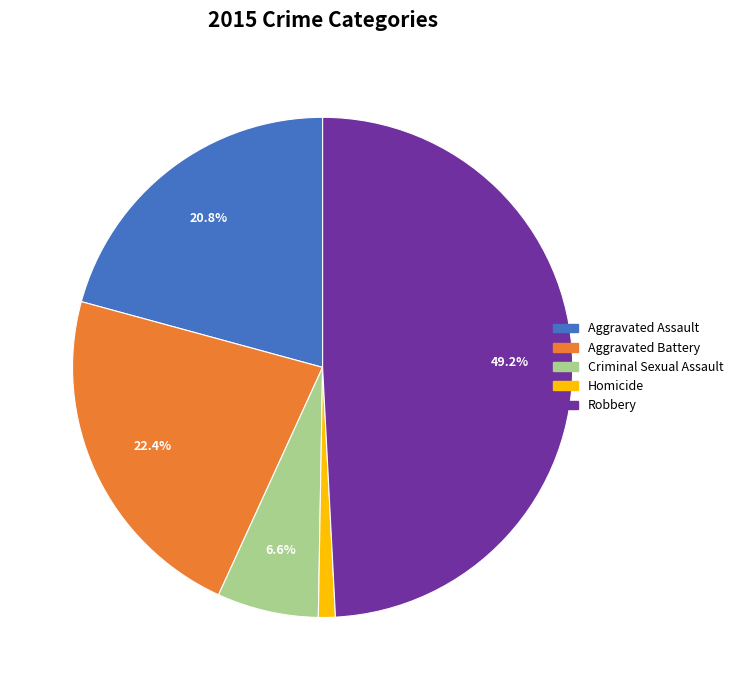

Combined, what portion of the pie is Criminal Sexual Assault and Aggravated Battery?

29.0%